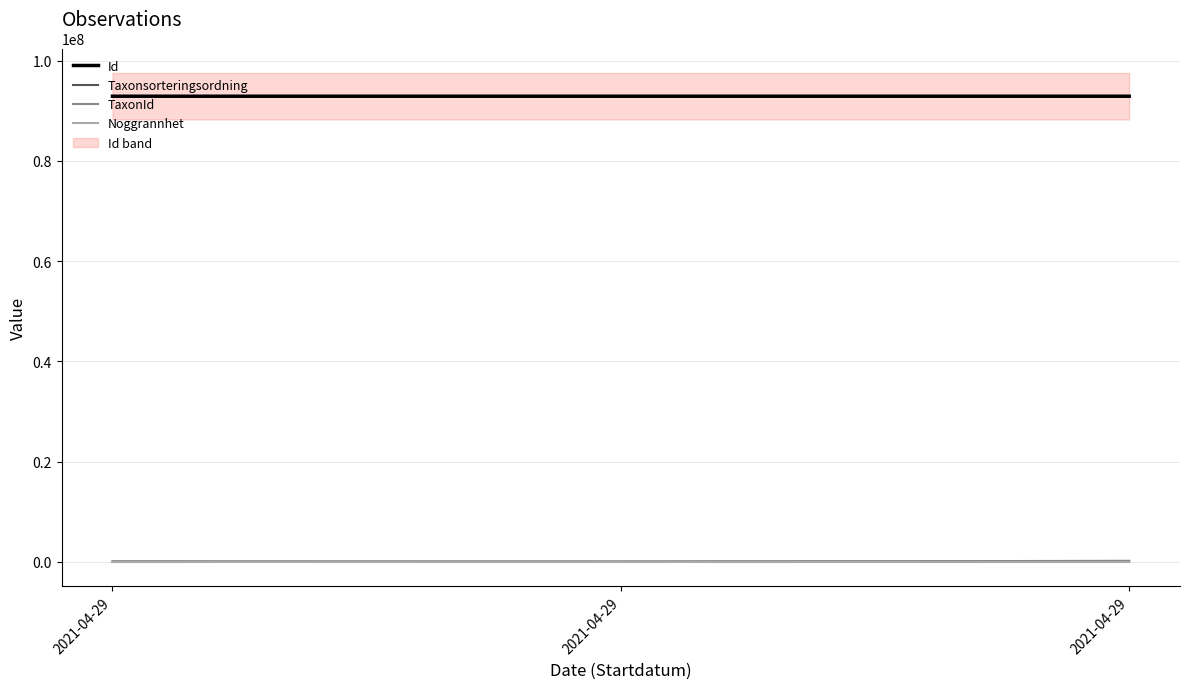

Is the value of TaxonId at 2021-04-29 greater than the value of Taxonsorteringsordning at 2021-04-29?

No